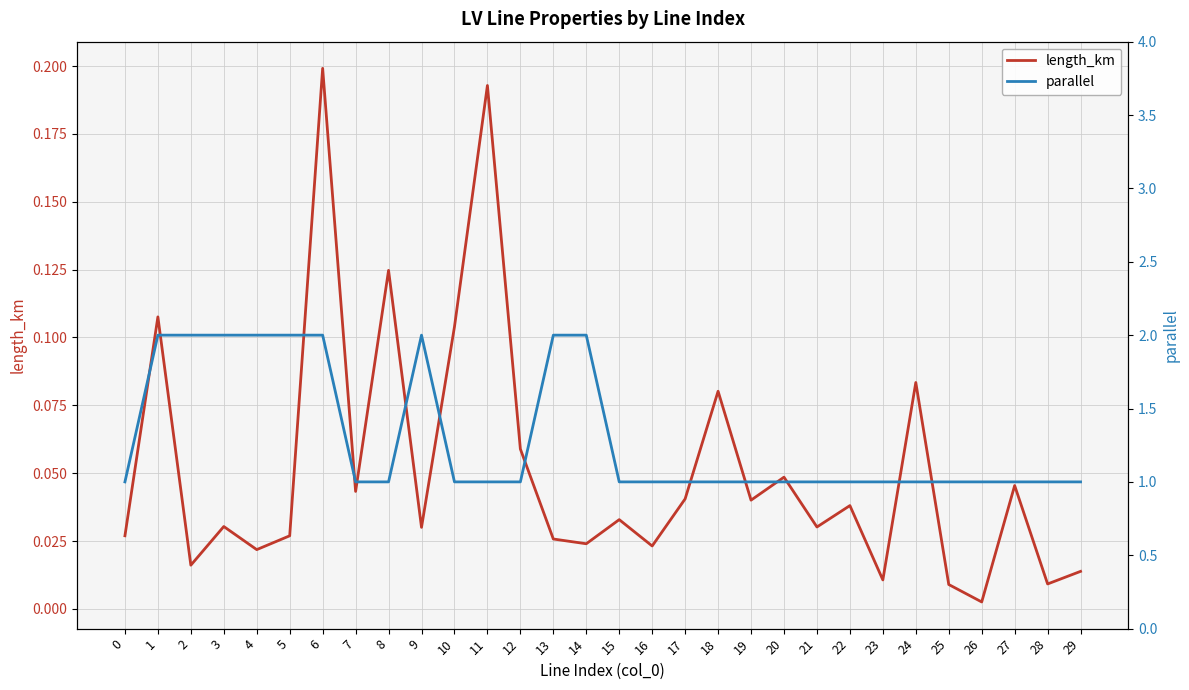

Reading left to right, what are all the values shown in this chart?

length_km: 0.0	0.1	0.0	0.0	0.0	0.0	0.2	0.0	0.1	0.0	0.1	0.2	0.1	0.0	0.0	0.0	0.0	0.0	0.1	0.0	0.0	0.0	0.0	0.0	0.1	0.0	0.0	0.0	0.0	0.0
parallel: 1.0	2.0	2.0	2.0	2.0	2.0	2.0	1.0	1.0	2.0	1.0	1.0	1.0	2.0	2.0	1.0	1.0	1.0	1.0	1.0	1.0	1.0	1.0	1.0	1.0	1.0	1.0	1.0	1.0	1.0